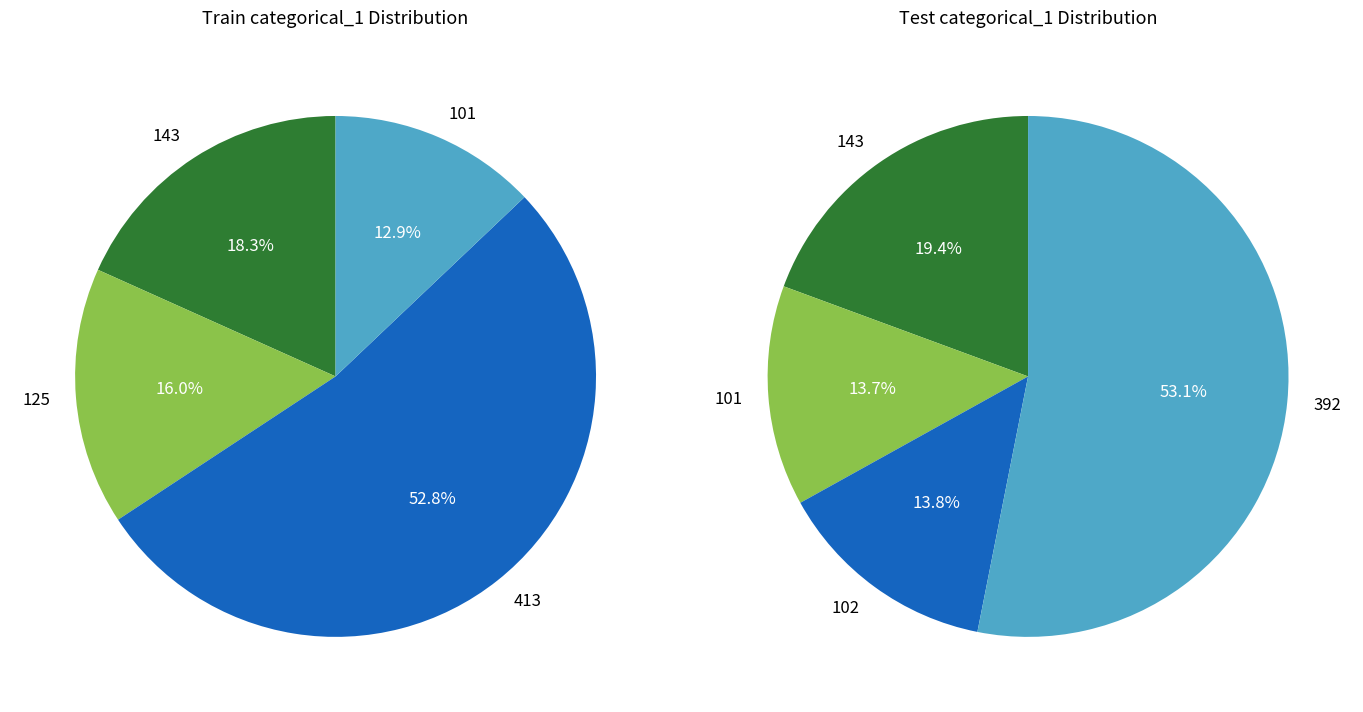

Is 090000 the majority of the pie?

No